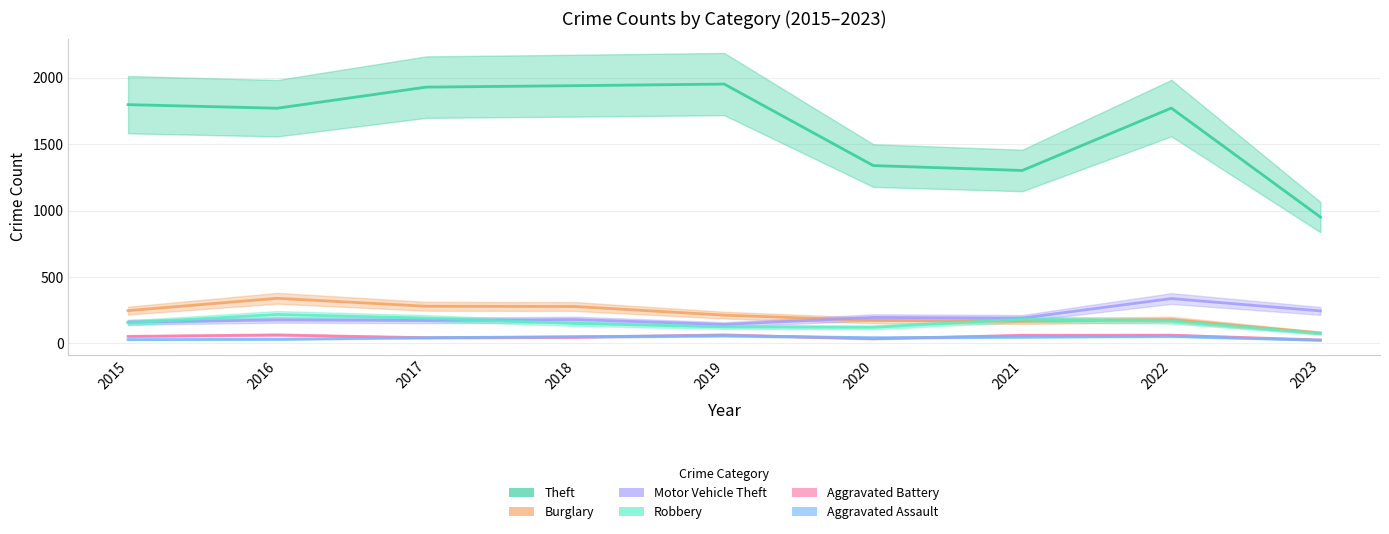

At 2020, list the series in order from largest to smallest.

Theft, Motor Vehicle Theft, Burglary, Robbery, Aggravated Assault, Aggravated Battery